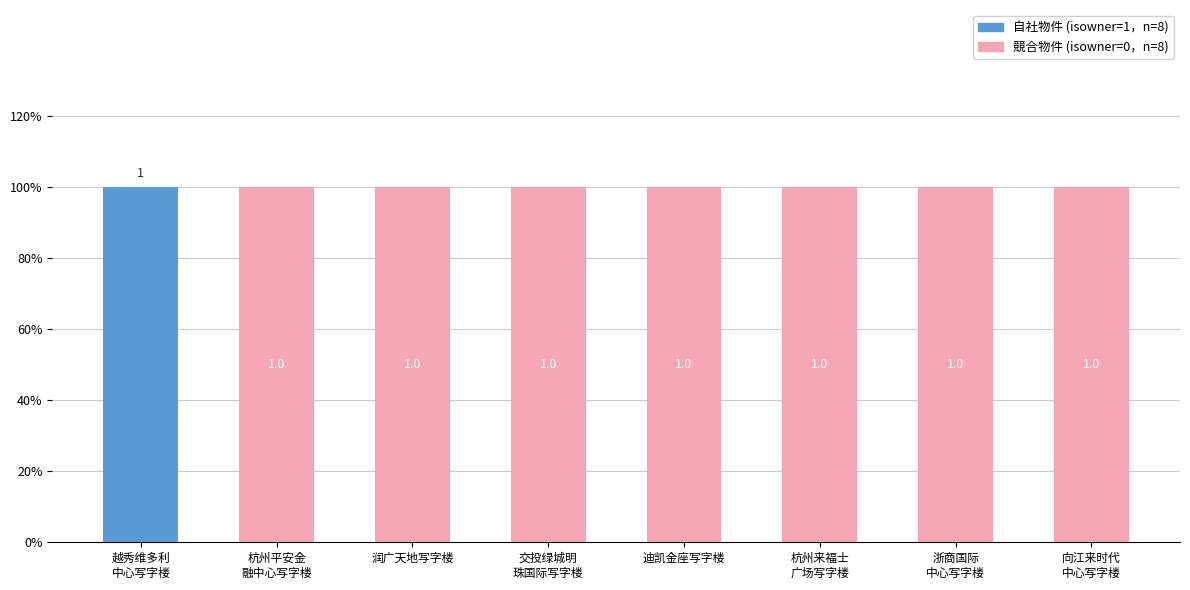

The 自社物件 (isowner=1) series shows 2 at 越秀维多利
中心写字楼. True or false?

False